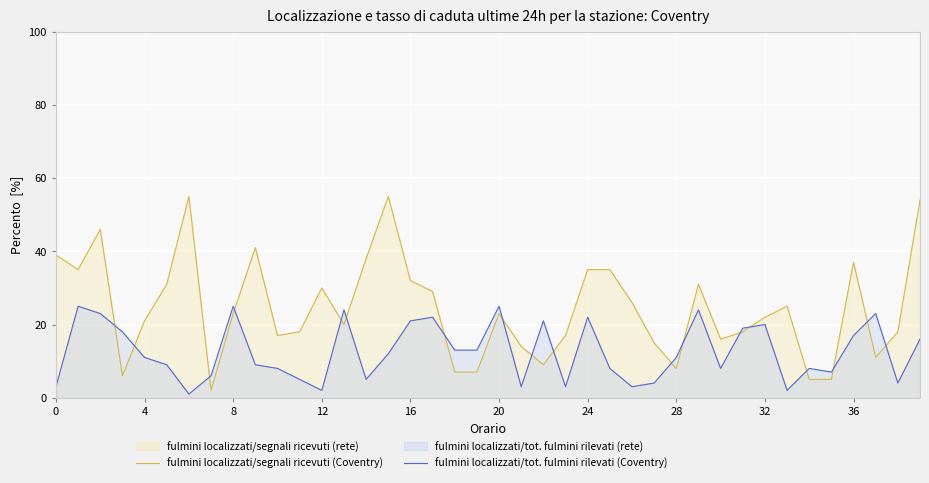

Rank the series by their average value, from lowest to highest.

fulmini localizzati/tot. fulmini rilevati (Coventry), fulmini localizzati/segnali ricevuti (Coventry)